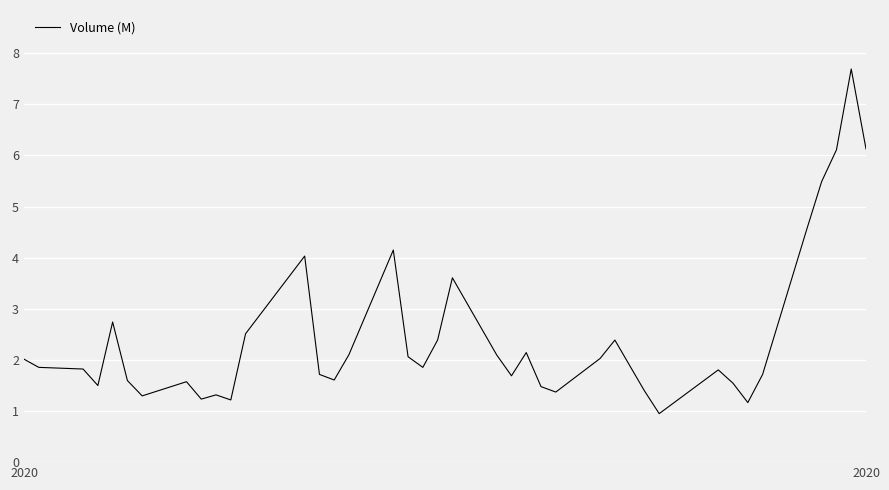

What is the greatest value displayed?

7.7